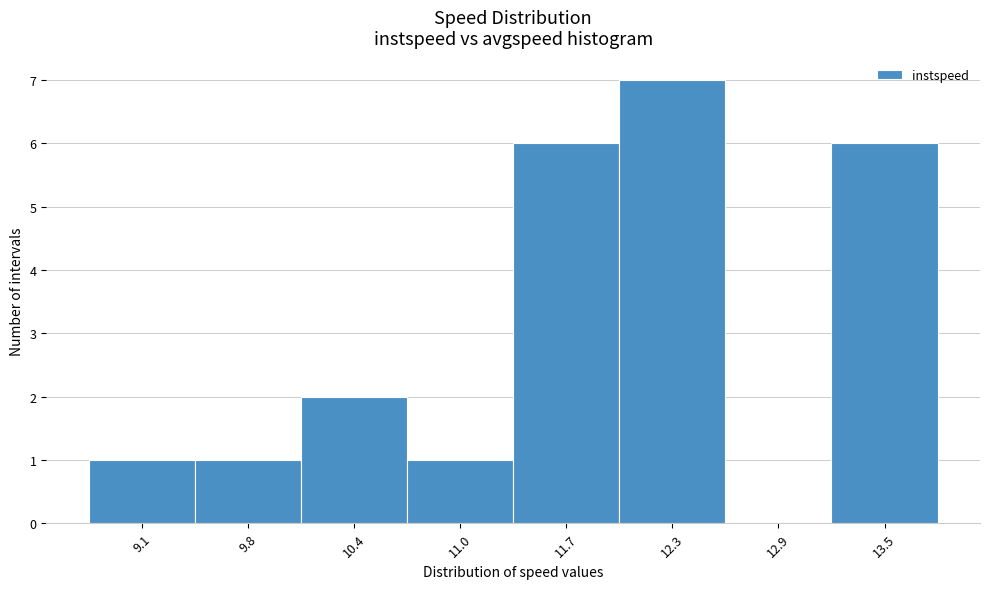

Reading left to right, list all the values displayed in this chart.

9.1=1	9.8=1	10.4=2	11.0=1	11.7=6	12.3=7	12.9=0	13.5=6